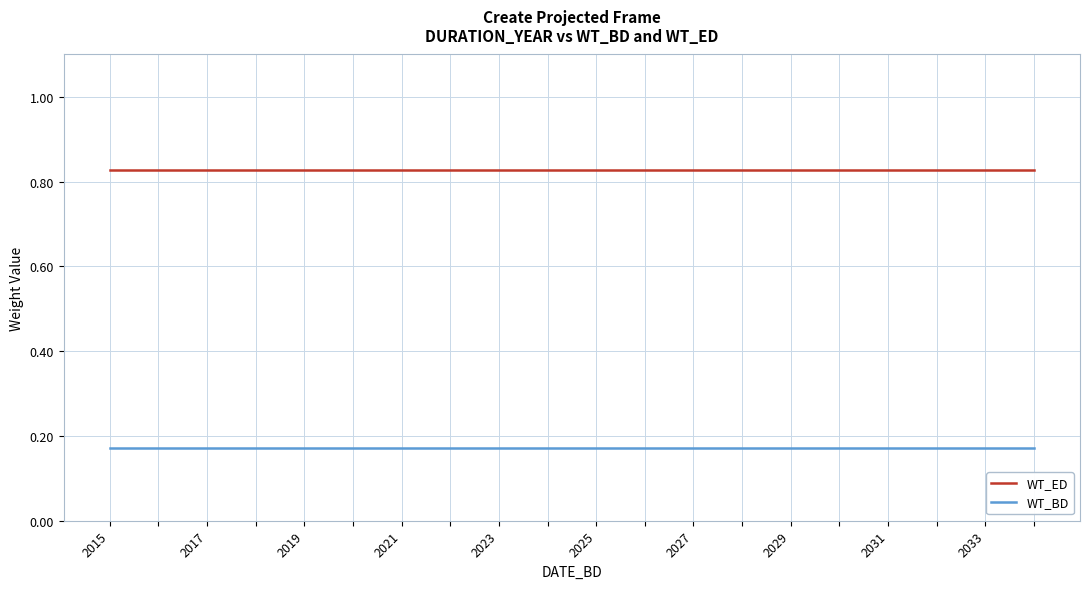

Which series has the largest total across all categories?

WT_ED